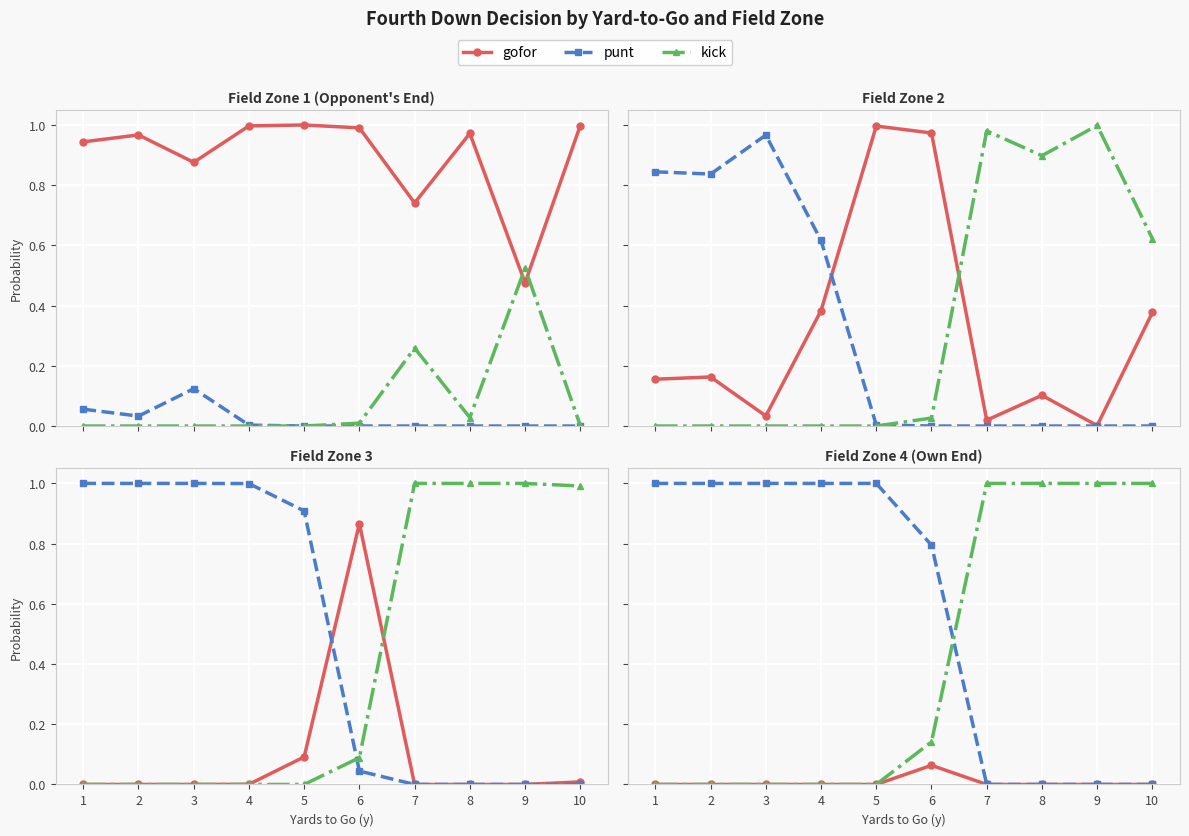

What are all the series names shown in the legend?

gofor, punt, kick